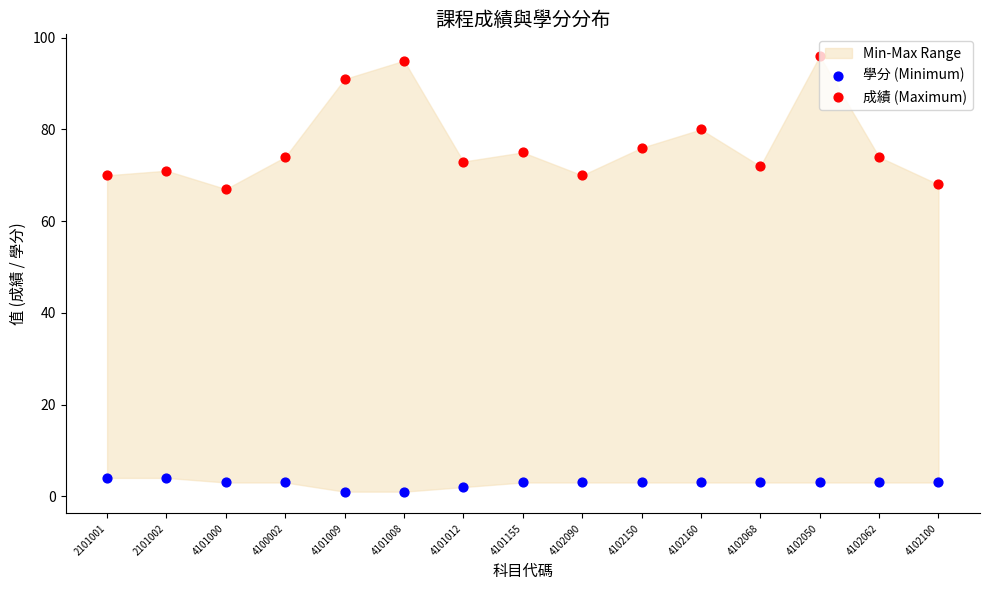

At which category is the sum across all series the highest?

4102050